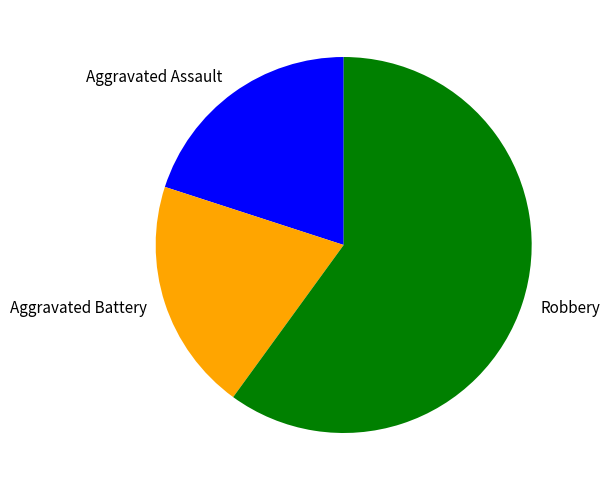

How many segments does this pie chart have?

3